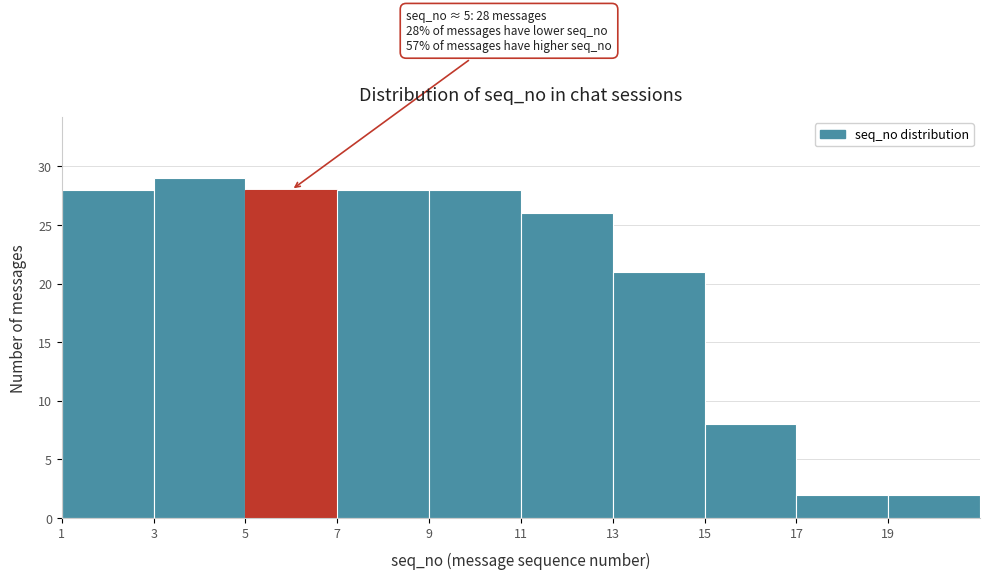

Over which range of the x-axis is the bar tallest?

3 to 5